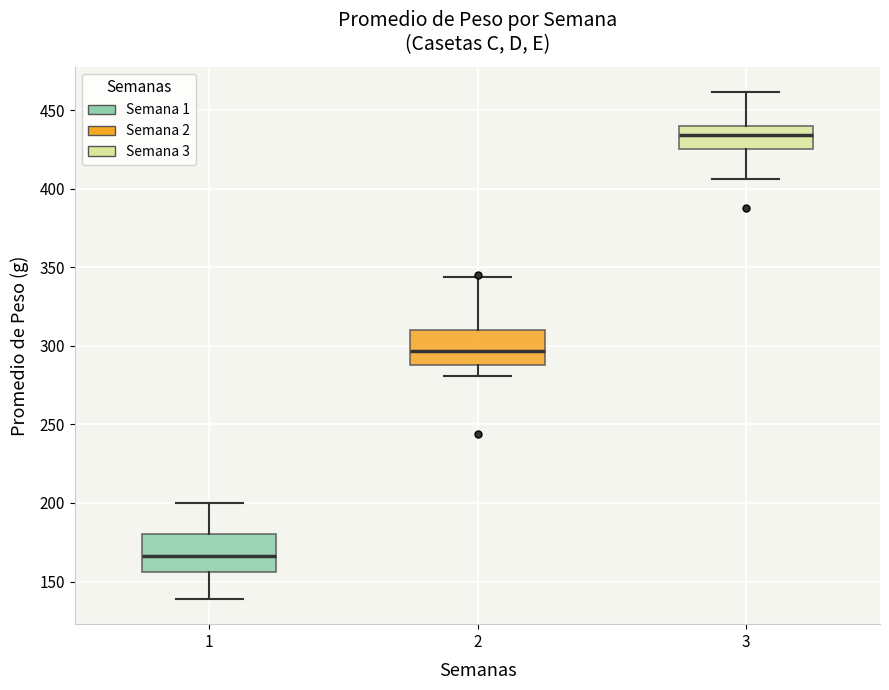

Where is the lower edge of the box at x = 3 on the y-axis? The values are not printed on the chart, so give them approximately, as read against the axis.

425